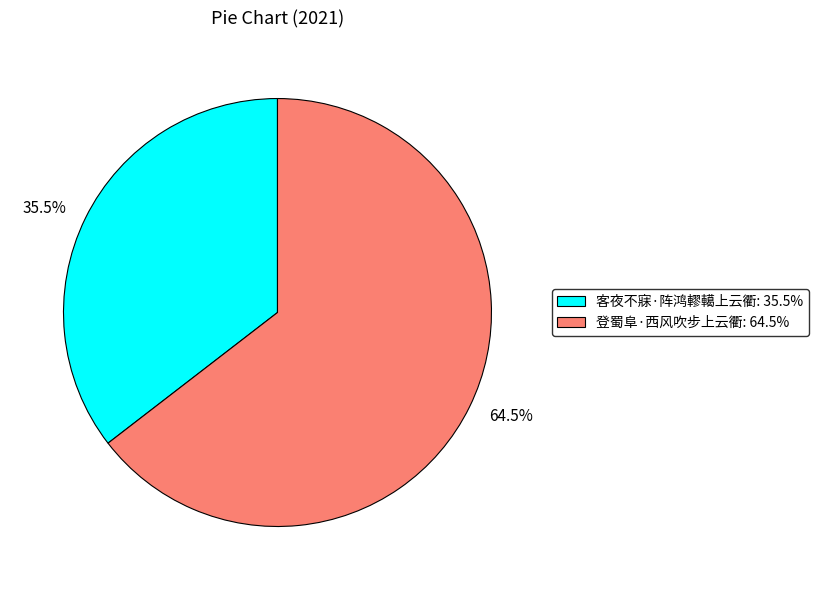

To the nearest percent, what is the combined percentage of 客夜不寐·阵鸿轇轕上云衢 and 登蜀阜·西风吹步上云衢?

100%